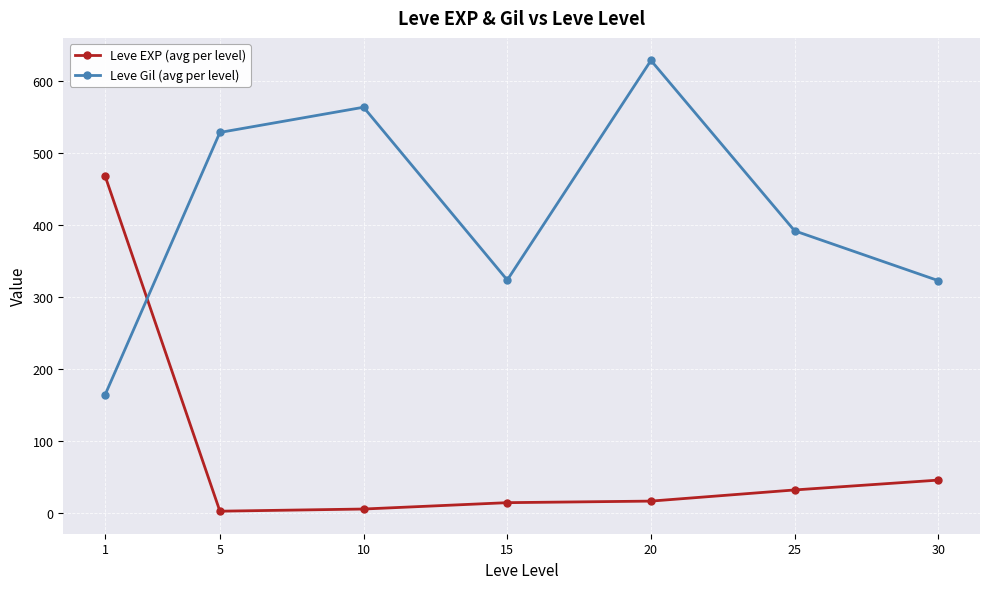

Where do Leve Gil (avg per level) and Leve EXP (avg per level) first cross each other?

1 and 5